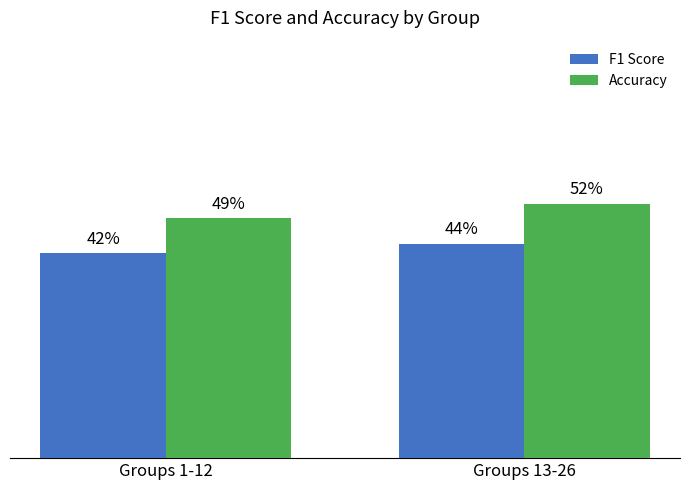

What are all the series names shown in the legend?

F1 Score, Accuracy